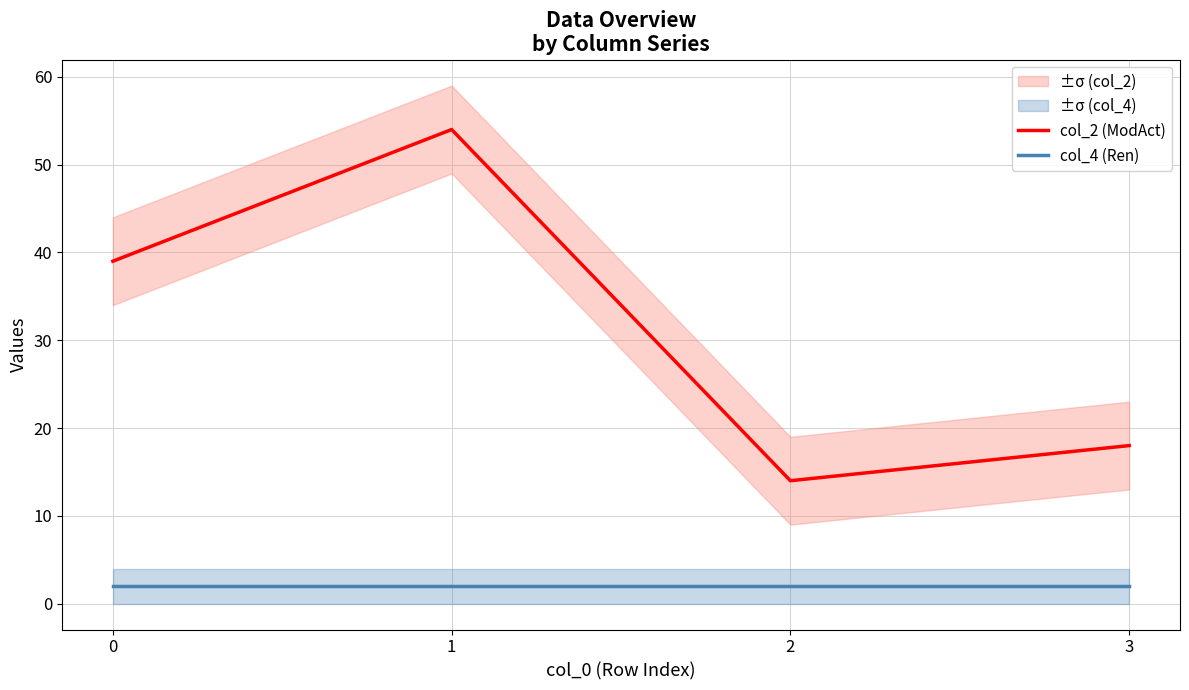

Rank the series by their average value, from lowest to highest.

col_4 (Ren), col_2 (ModAct)